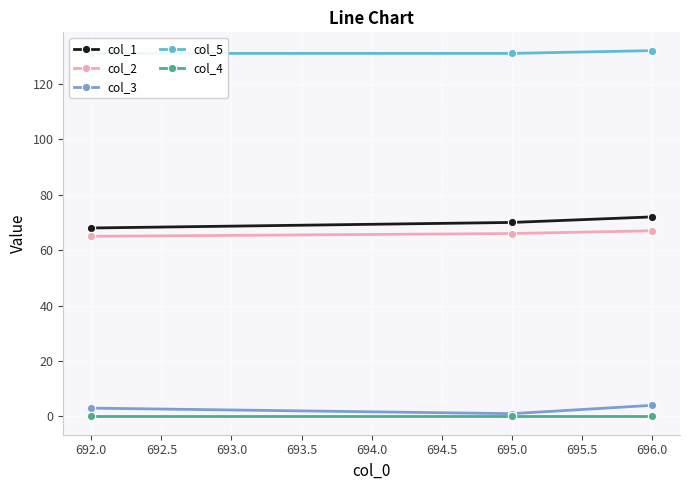

Is it true that col_1 equals 99 at 692.0?

False